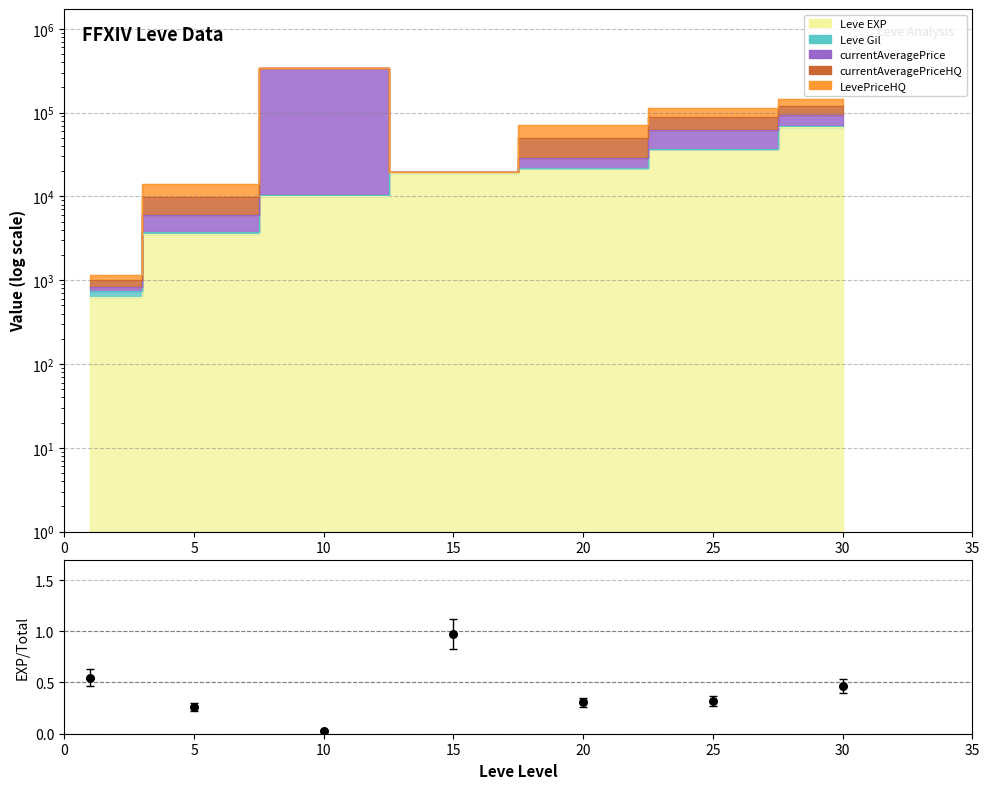

What is the change in value from 0 to 20?

-0.2